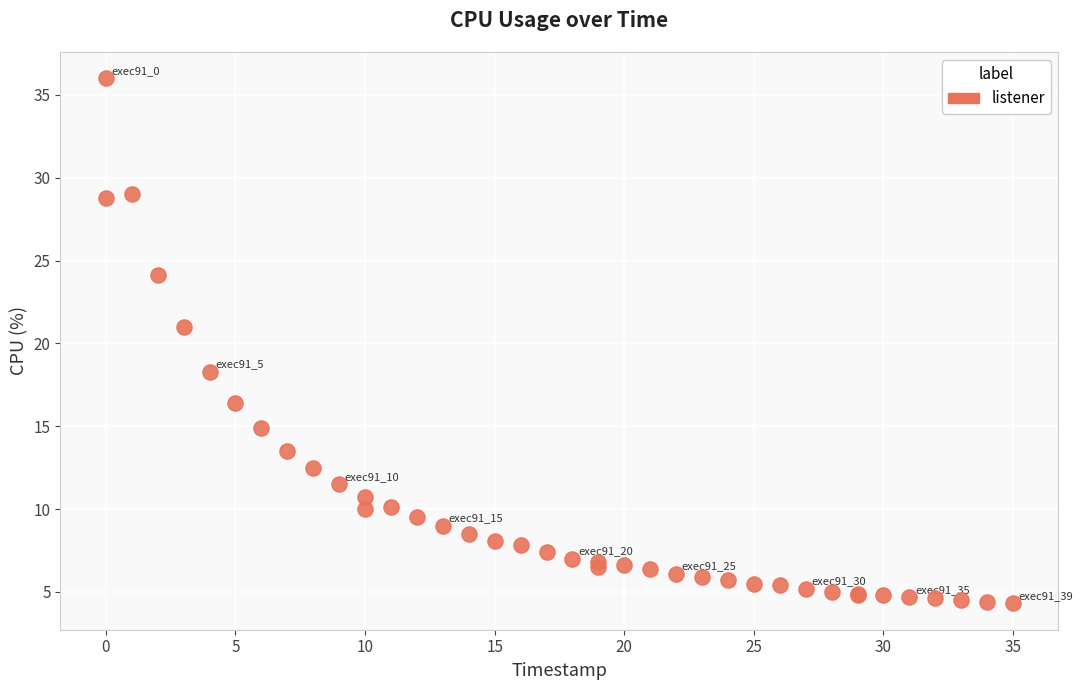

What Y value in the scatter plot is closest to 20?

21.0